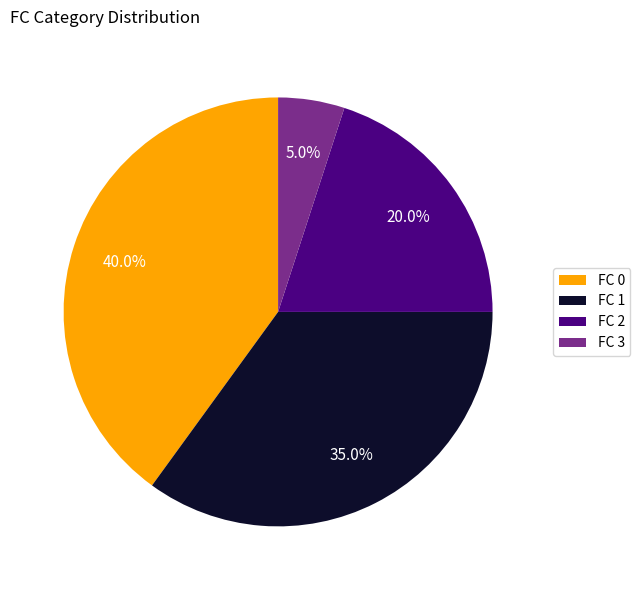

What is the largest slice in the pie chart?

FC 0